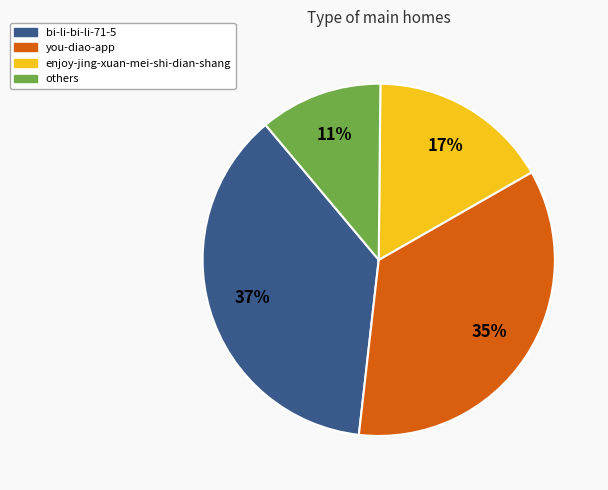

To the nearest percent, what percentage of the pie is you-diao-app?

35%